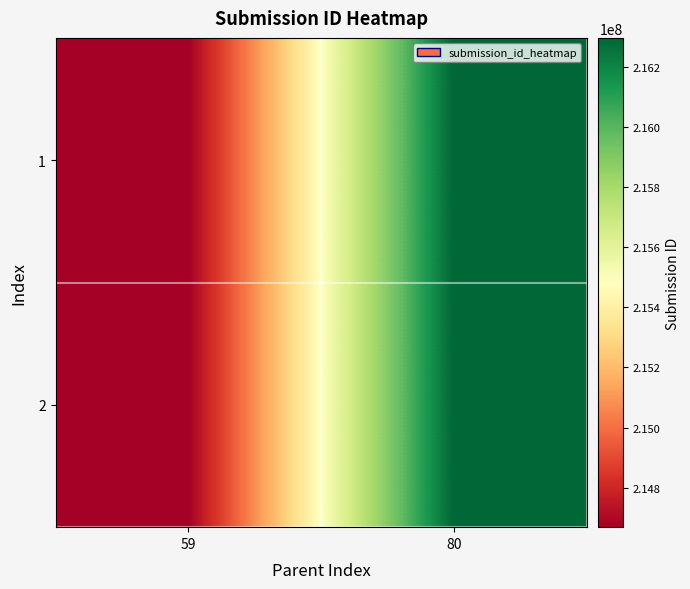

True or false: 2 has a value of 314132611 at 59.

False